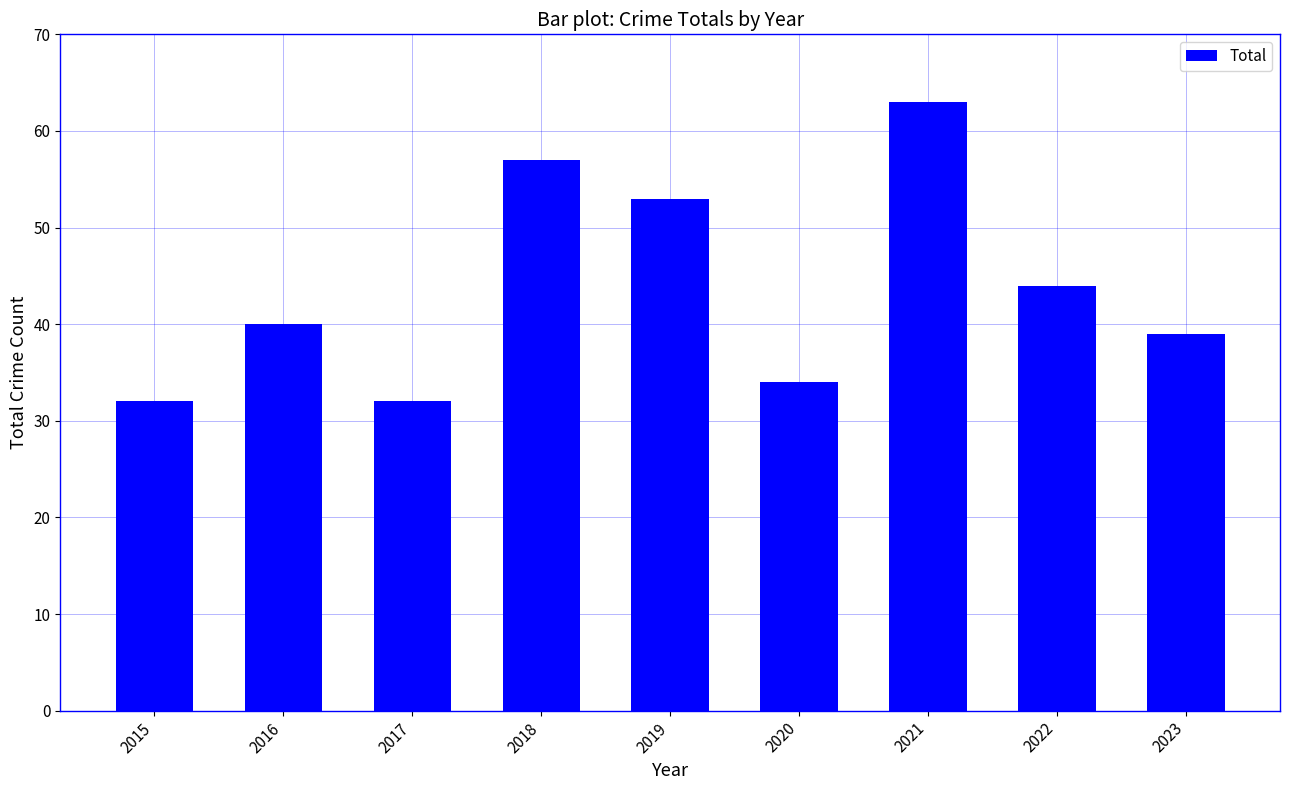

The chart shows a value of 25 at 2021. True or false?

False